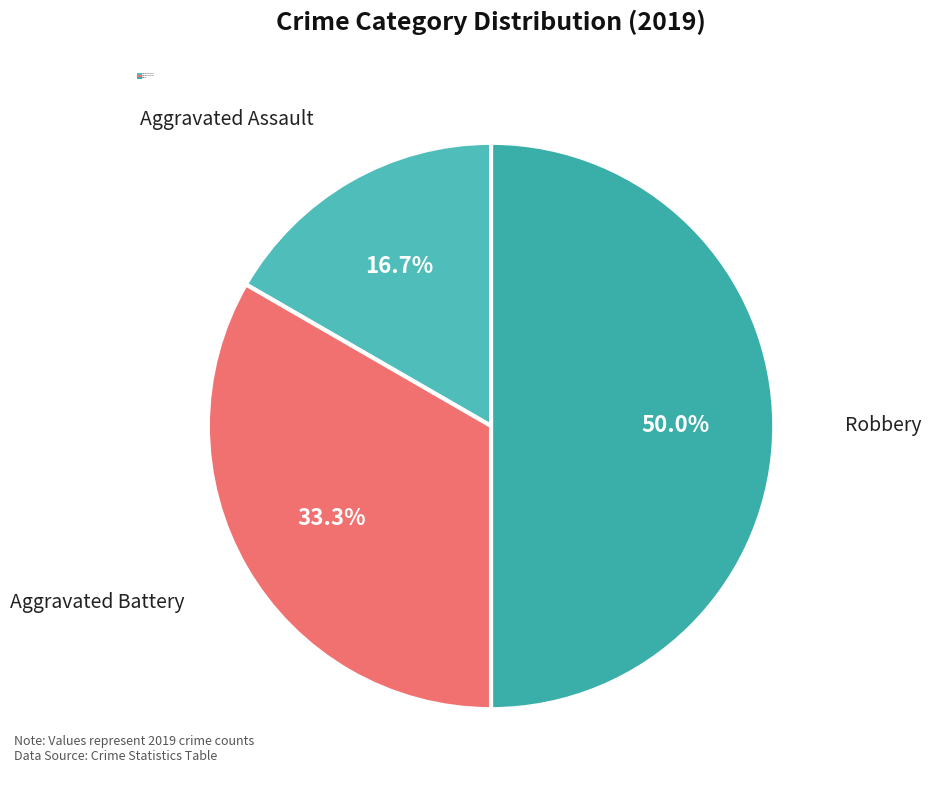

Is Aggravated Assault the majority of the pie?

No